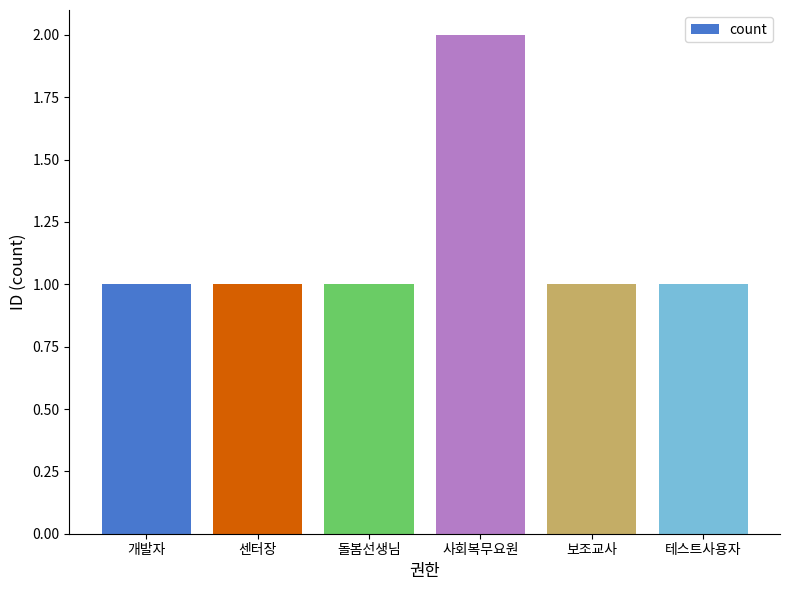

What is the difference between the maximum and second lowest values?

1